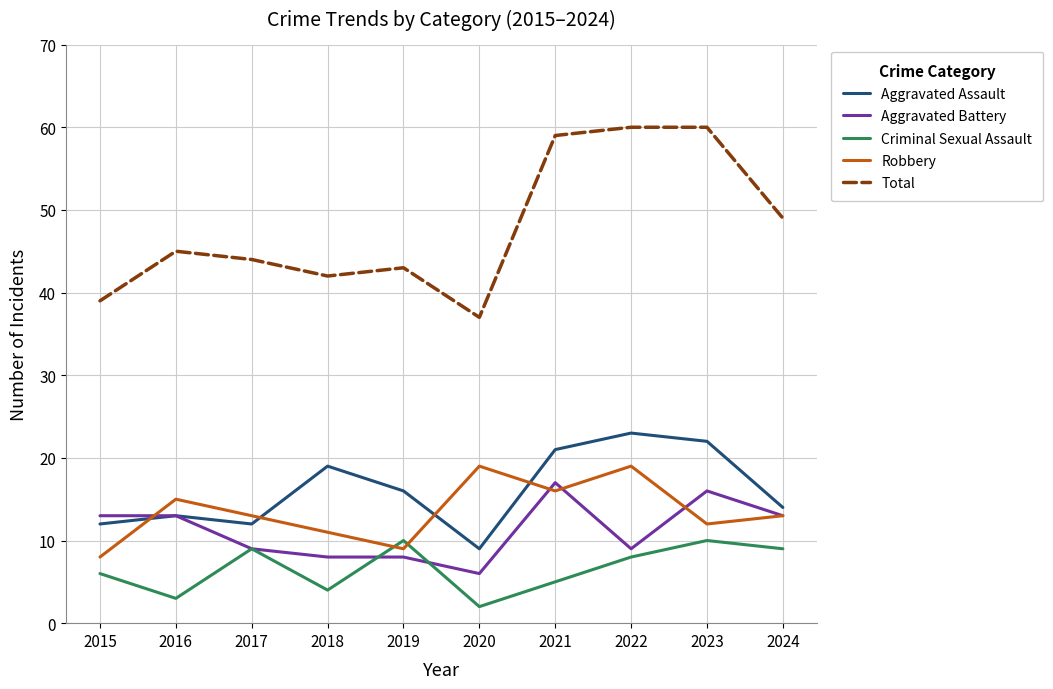

How many categories are shown in the chart?

10